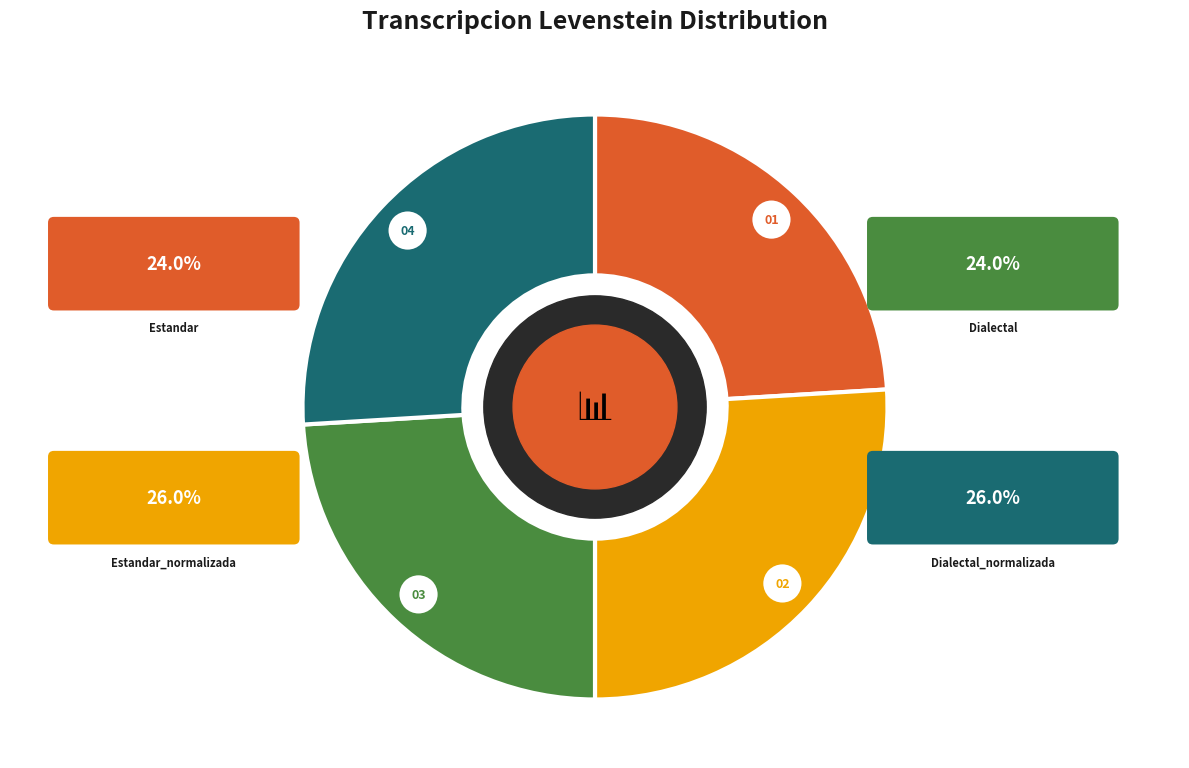

Rank the categories by value from lowest to highest.

Estandar, Dialectal, Estandar_normalizada, Dialectal_normalizada